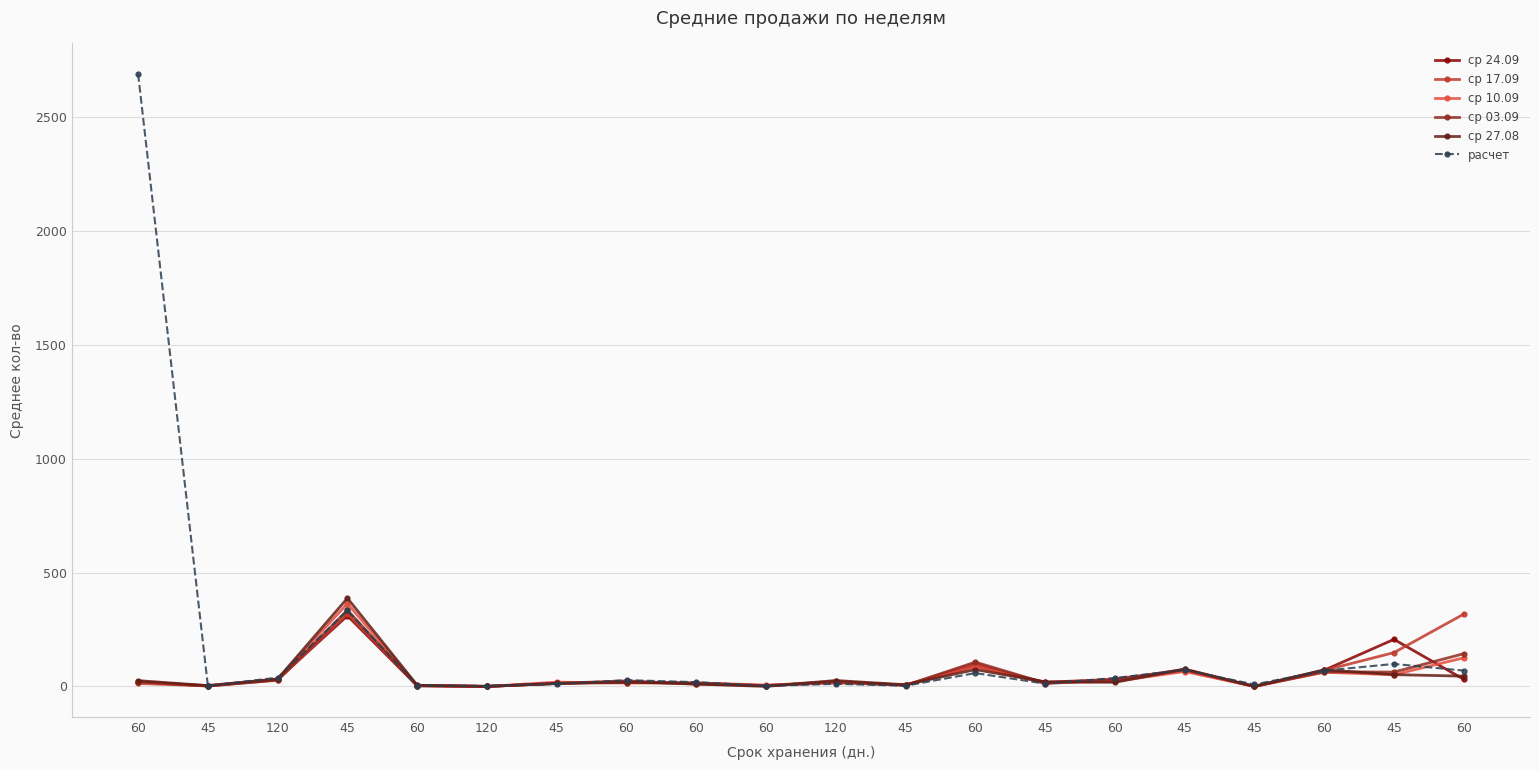

Does the chart have visible grid lines?

Yes